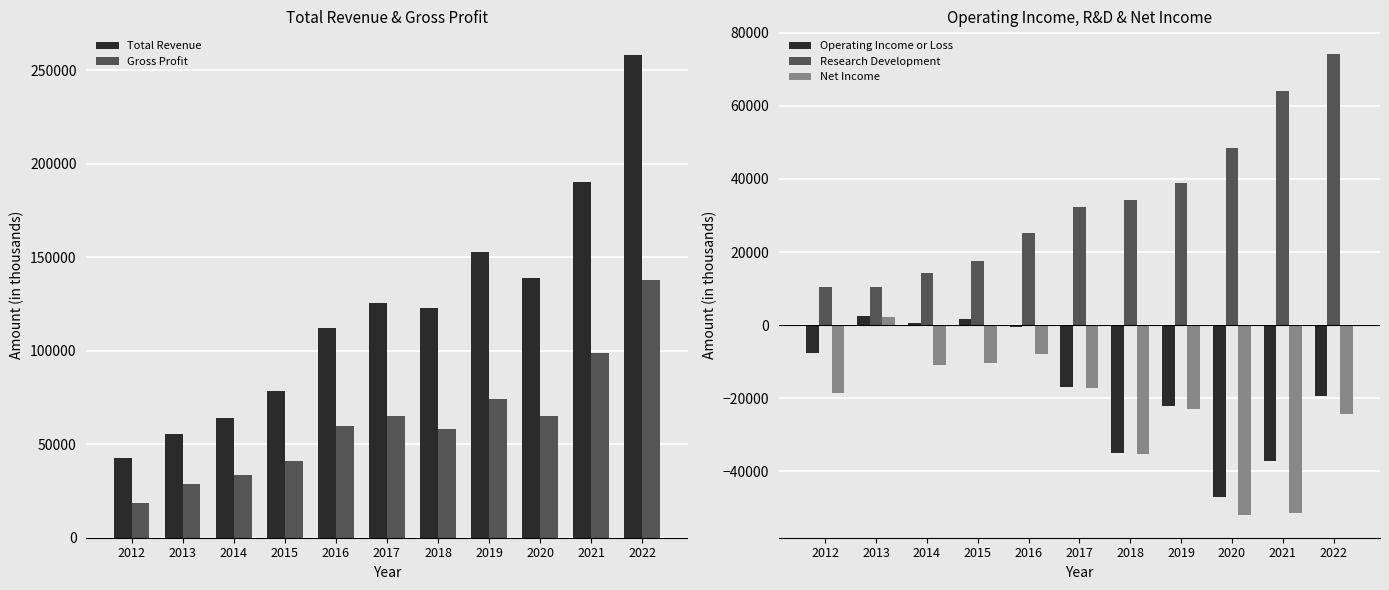

How many data points in Total Revenue are above 122600?

5